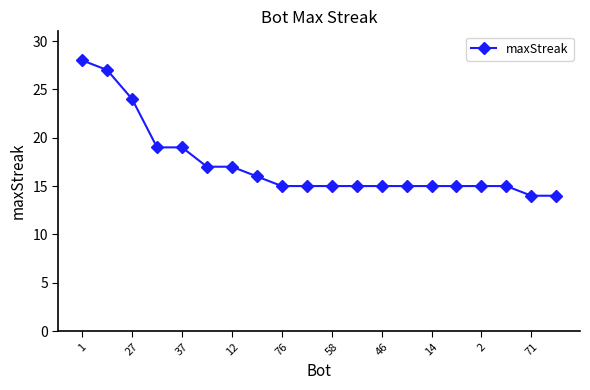

What is the greatest value displayed?

28